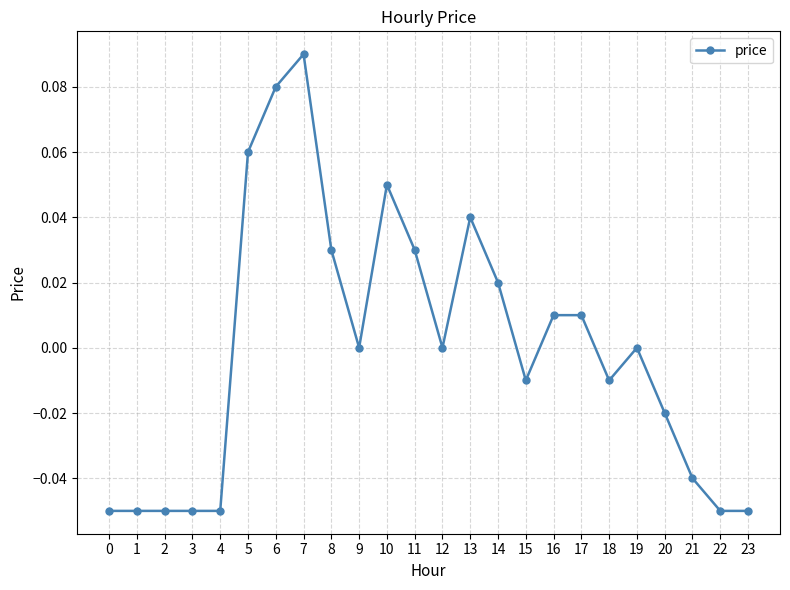

Does the chart have visible grid lines?

Yes